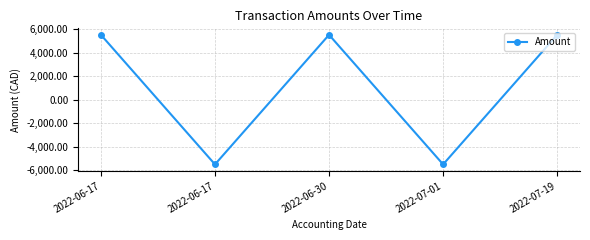

Is this an area chart (filled region under the line)?

No